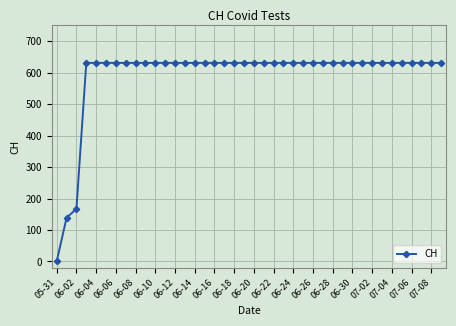

What is the value of the 39th point from the left?

631